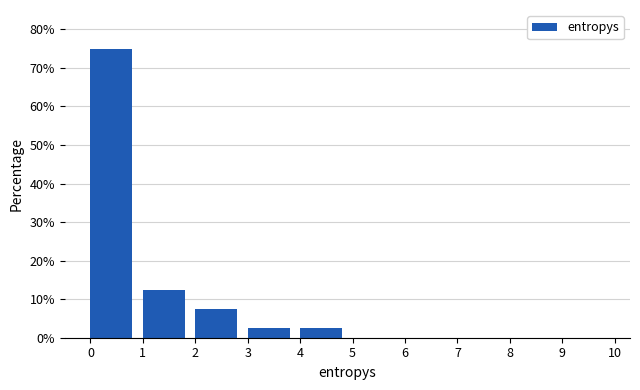

Reading left to right, list every bar in this chart as the range it spans on the x-axis followed by its height. The values are not printed on the chart, so give them approximately, as read against the axis.

0 to 1: 75
1 to 2: 13
2 to 3: 8
3 to 4: 3
4 to 5: 3
5 to 6: 0
6 to 7: 0
7 to 8: 0
8 to 9: 0
9 to 10: 0